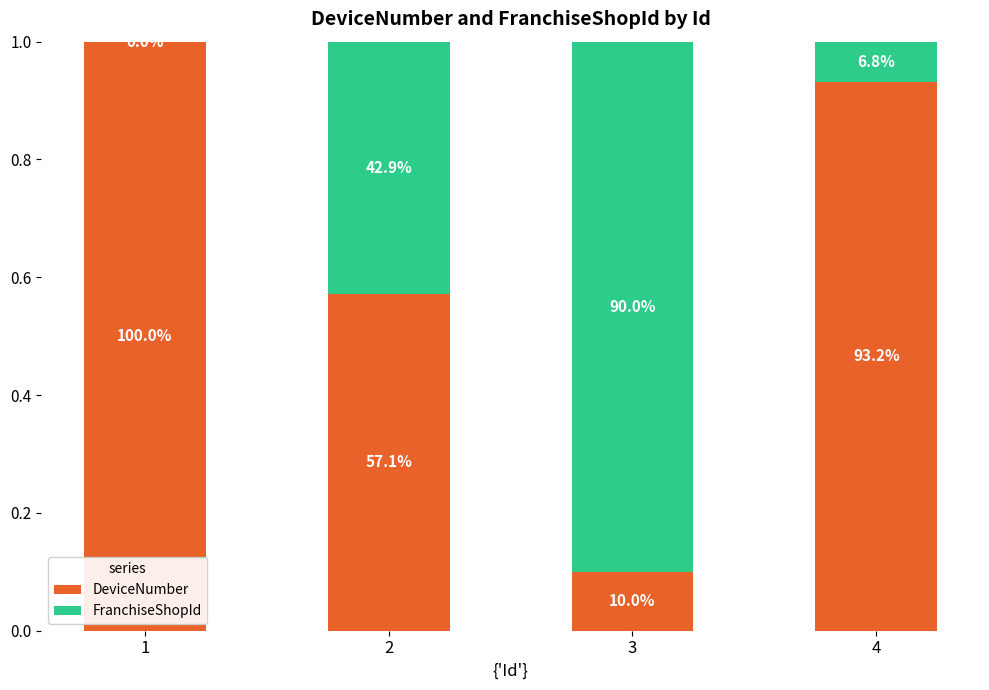

Read the FranchiseShopId value at 2.

0.4